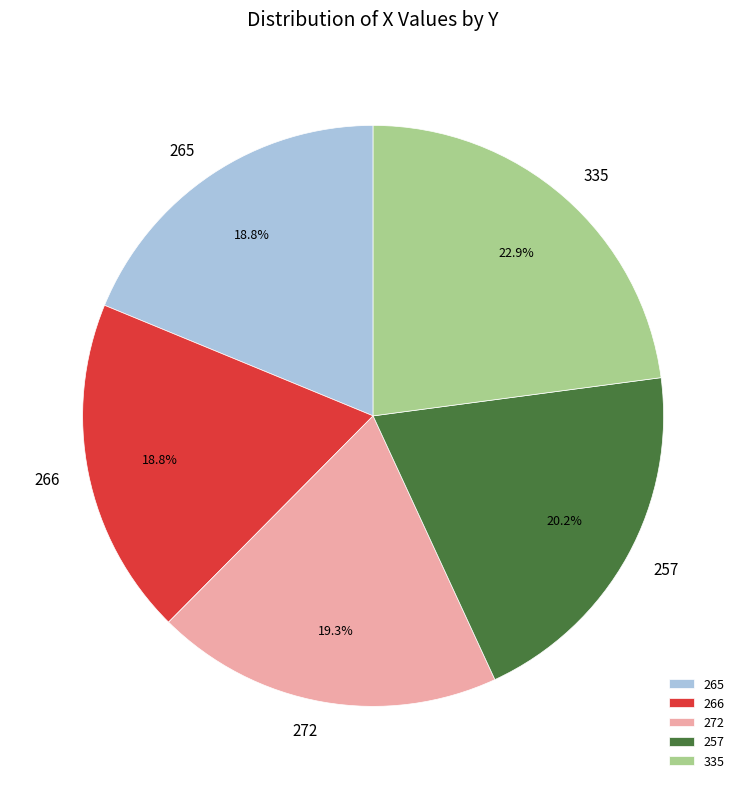

Which slice is the largest?

335